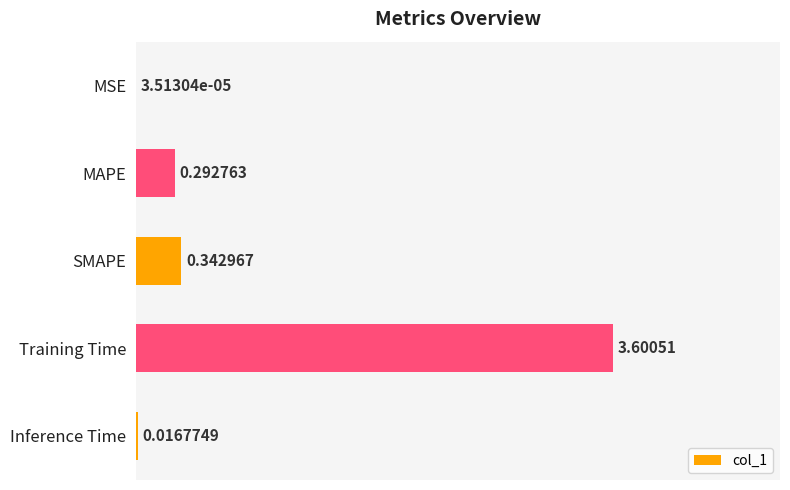

At which label is the value closest to 1?

SMAPE